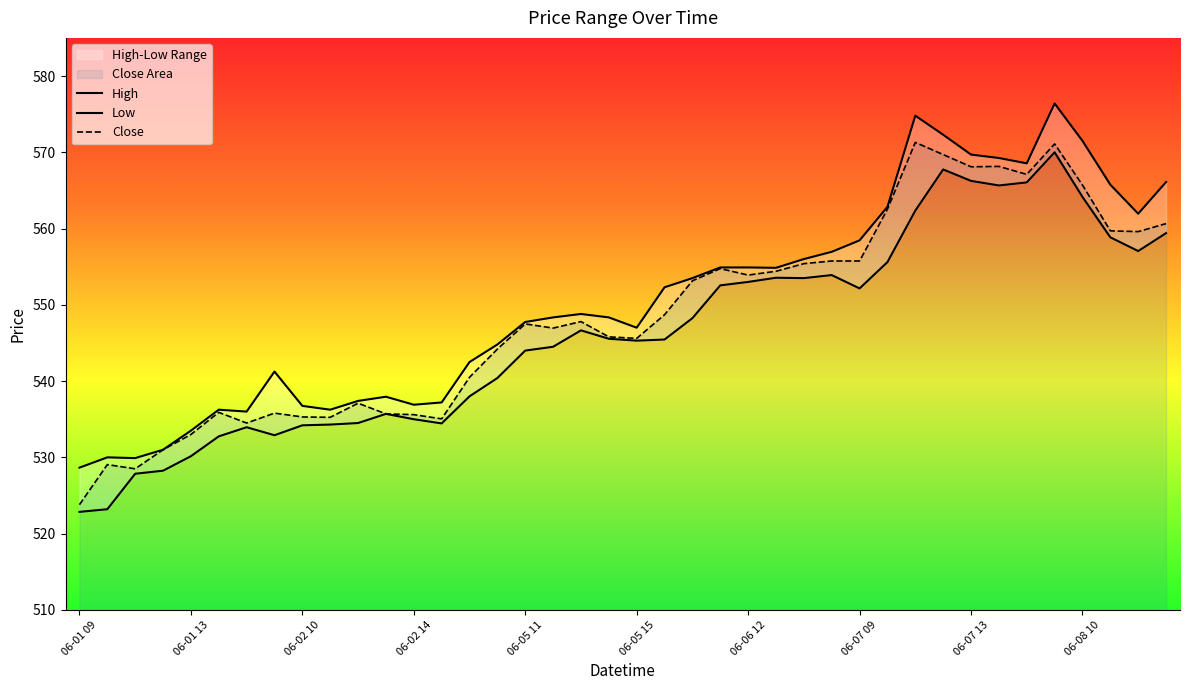

How many data points does each series have?

40